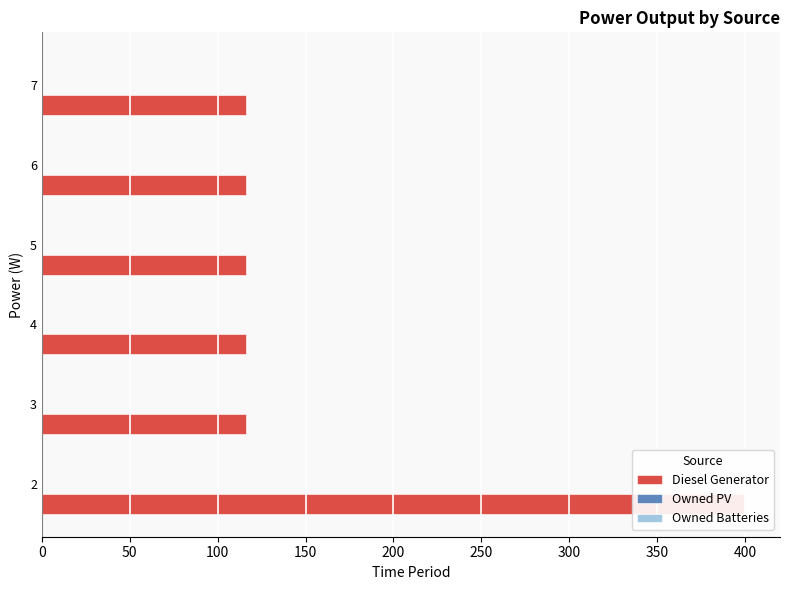

Between 6 and 5, which is larger?

6